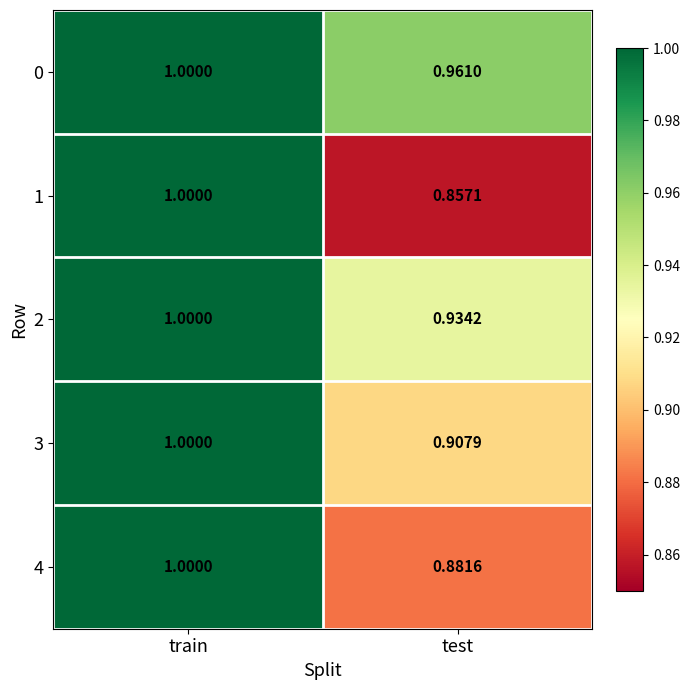

List the series in order of their overall mean, lowest first.

1, 4, 3, 2, 0